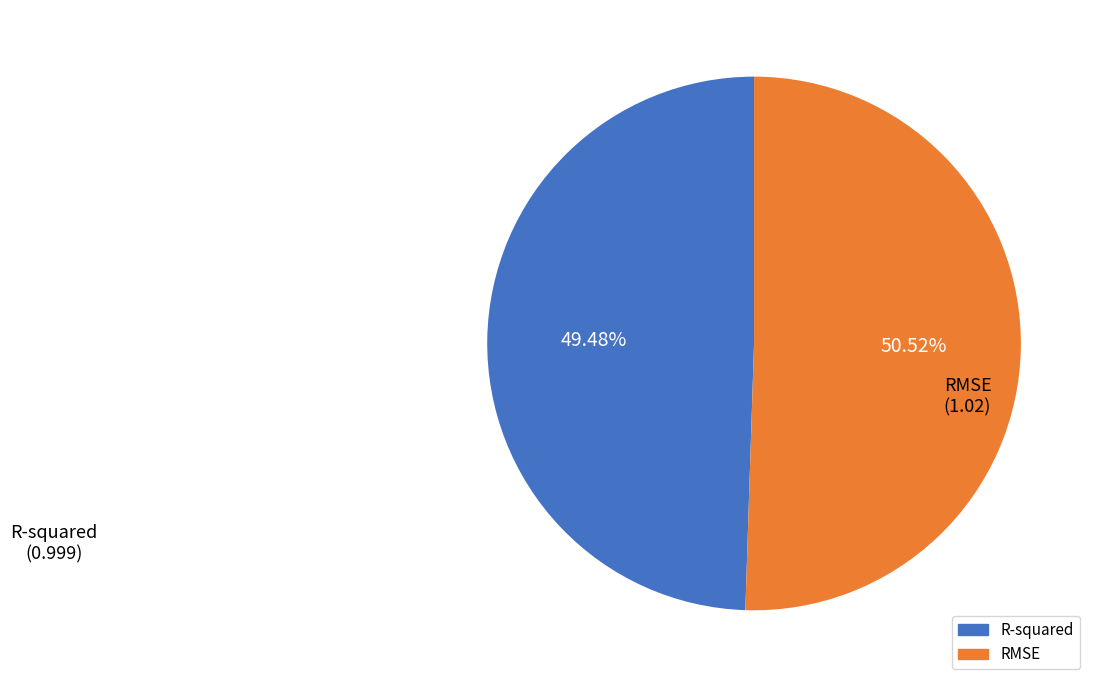

To the nearest percent, what is the difference between the RMSE and R-squared slice percentages?

1%